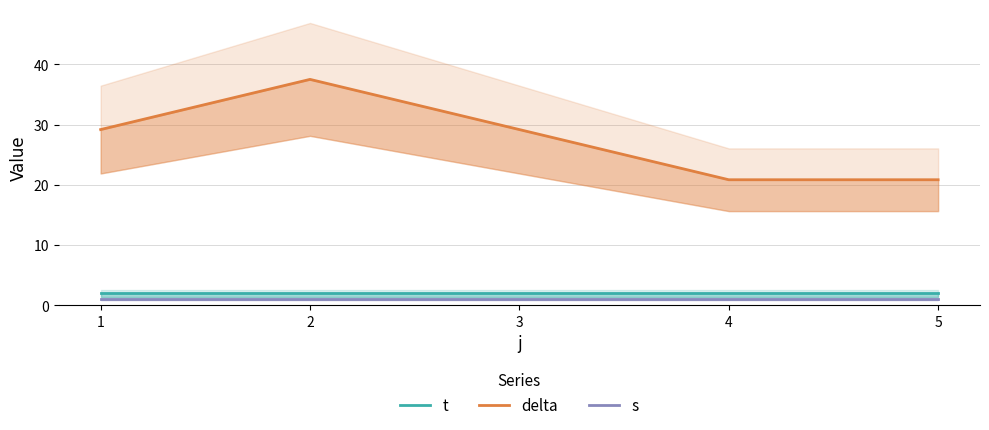

Does the chart have visible grid lines?

Yes